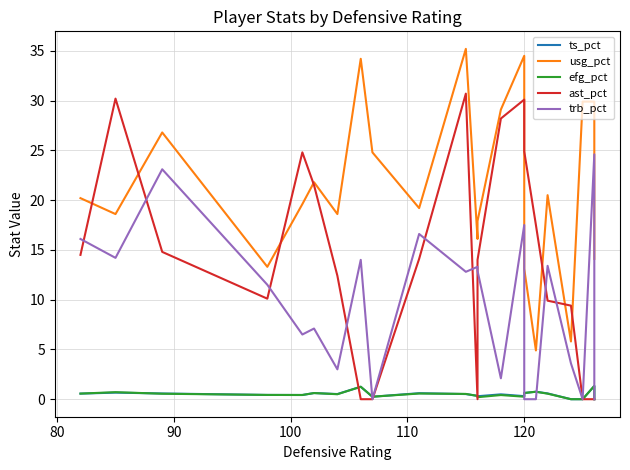

The value of usg_pct at 100 is 21.0. True or false?

False